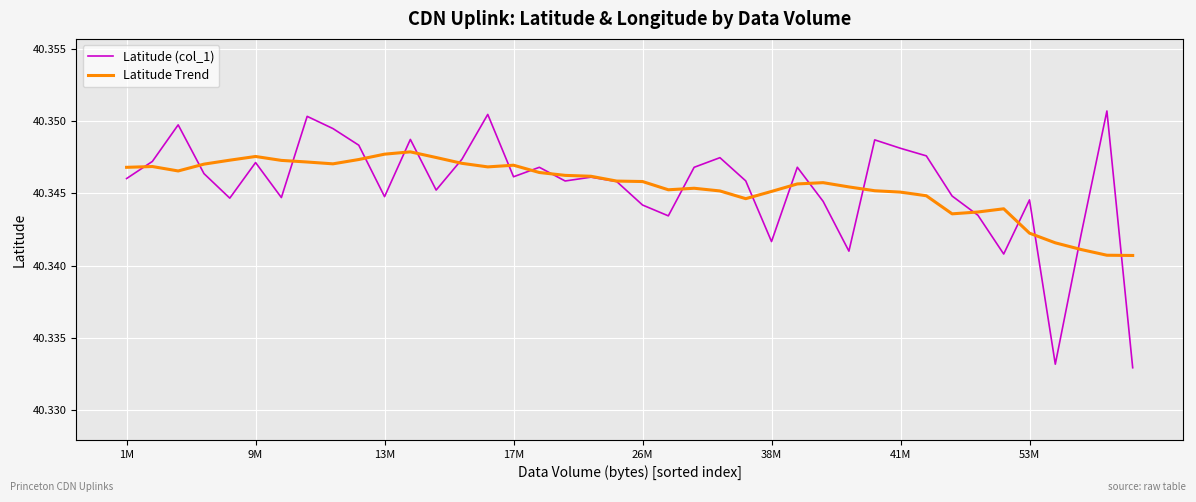

Rank the series by their maximum value, from lowest to highest.

Latitude Trend, Latitude (col_1)